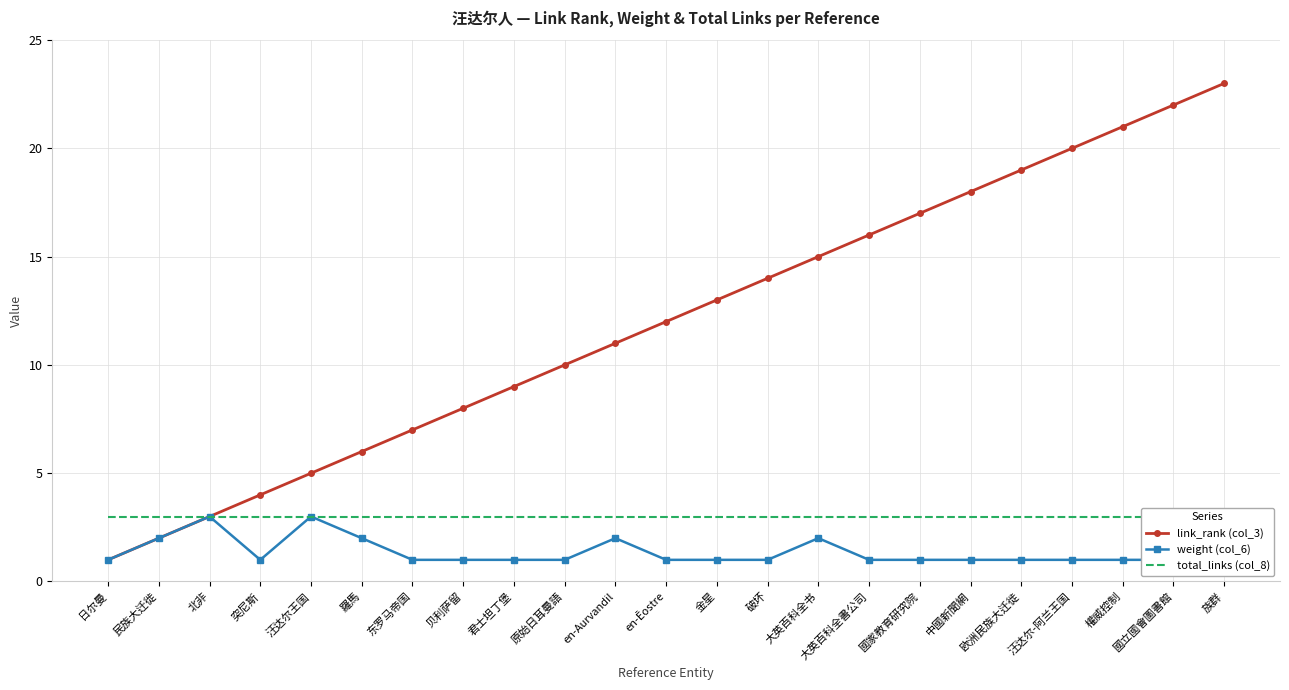

What is the label of the 9th point from the left?

君士坦丁堡